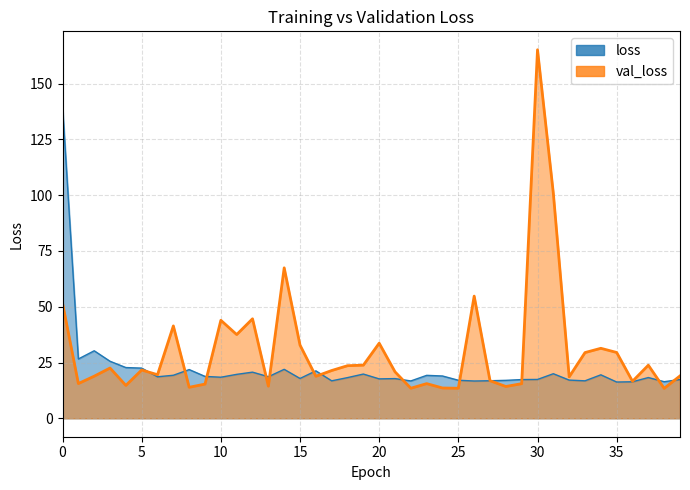

In val_loss, how many points are higher than both neighbors (excluding endpoints)?

12